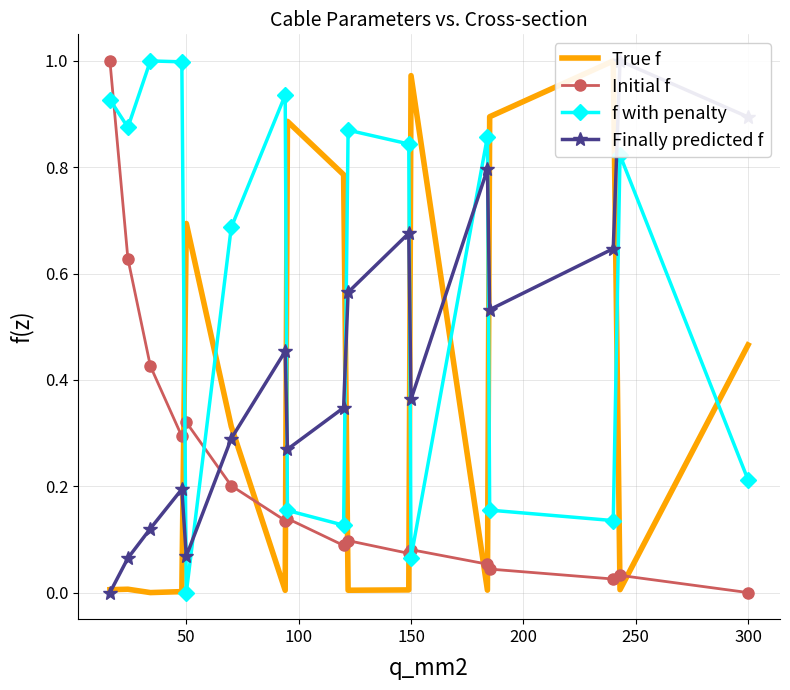

Is this an area chart (filled region under the line)?

No